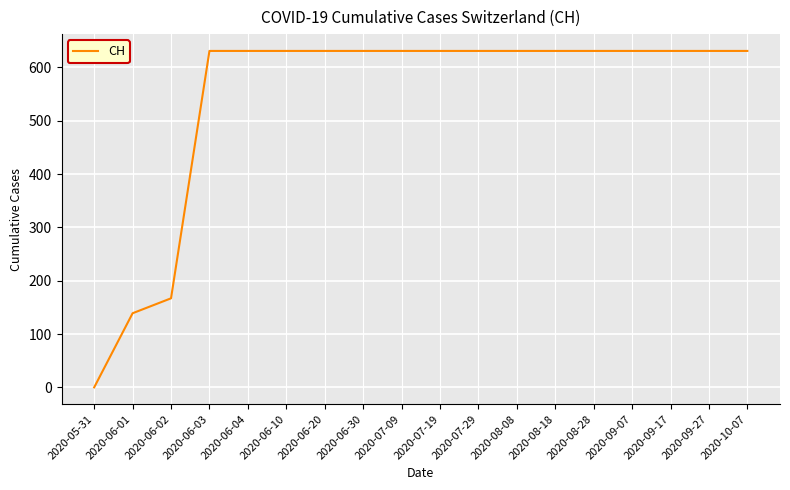

What is the change in value from 2020-06-01 to 2020-07-19?

+492